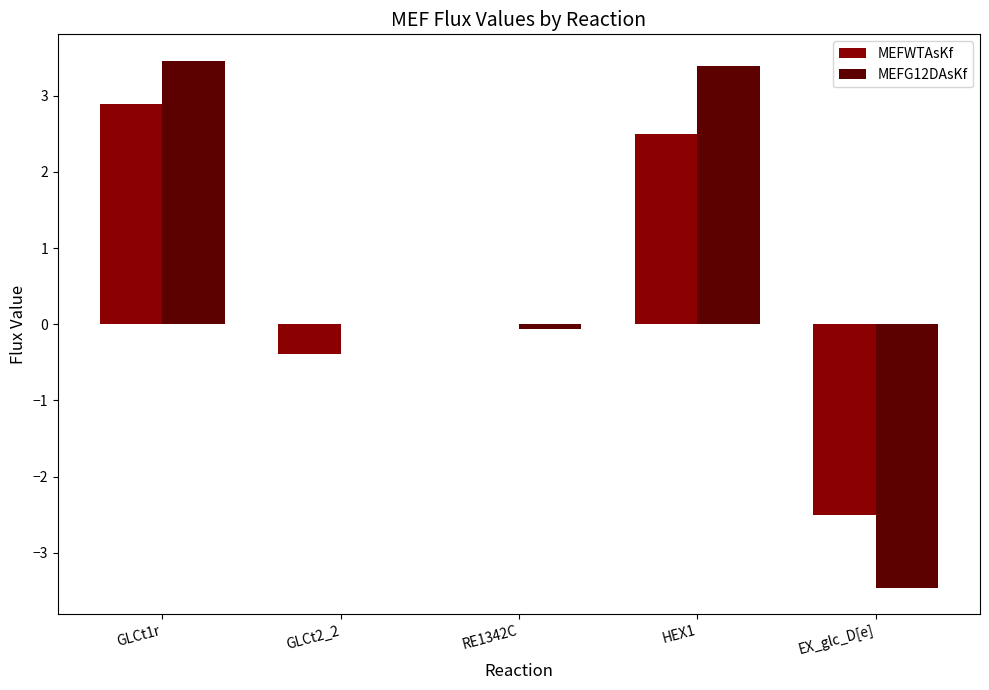

What is the sum of the MEFG12DAsKf values at GLCt2_2 and HEX1?

3.4